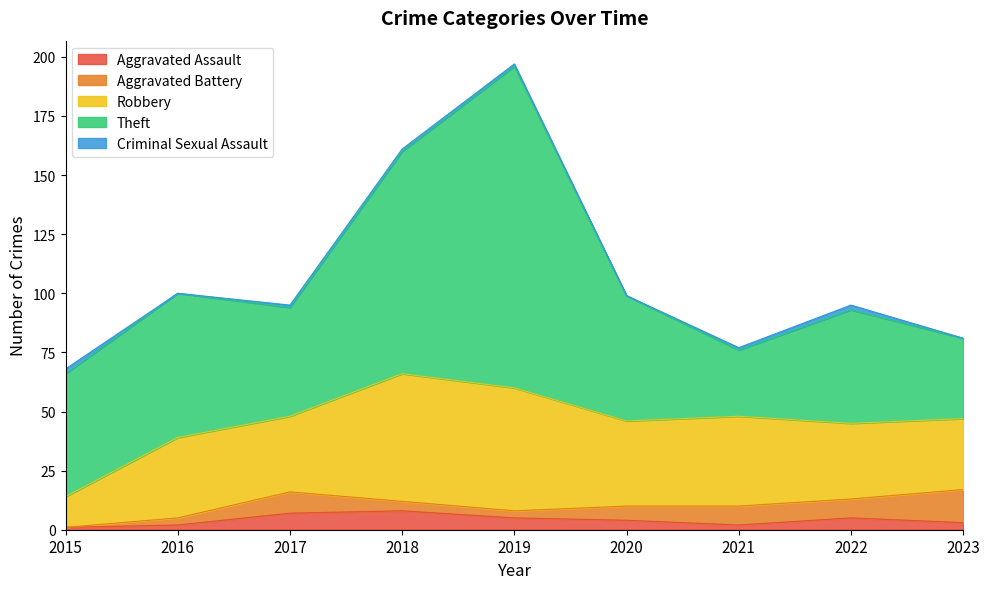

Which series has the widest spread of values?

Theft